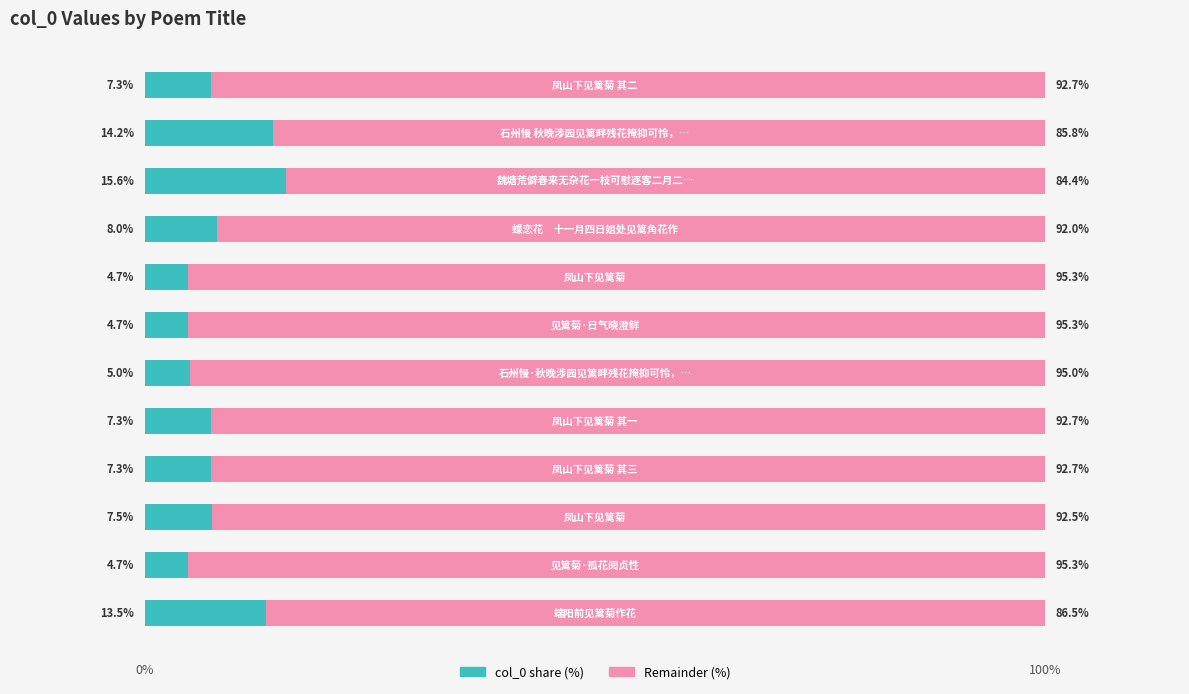

What is the lowest value of the col_0 share (%) series?

4.7